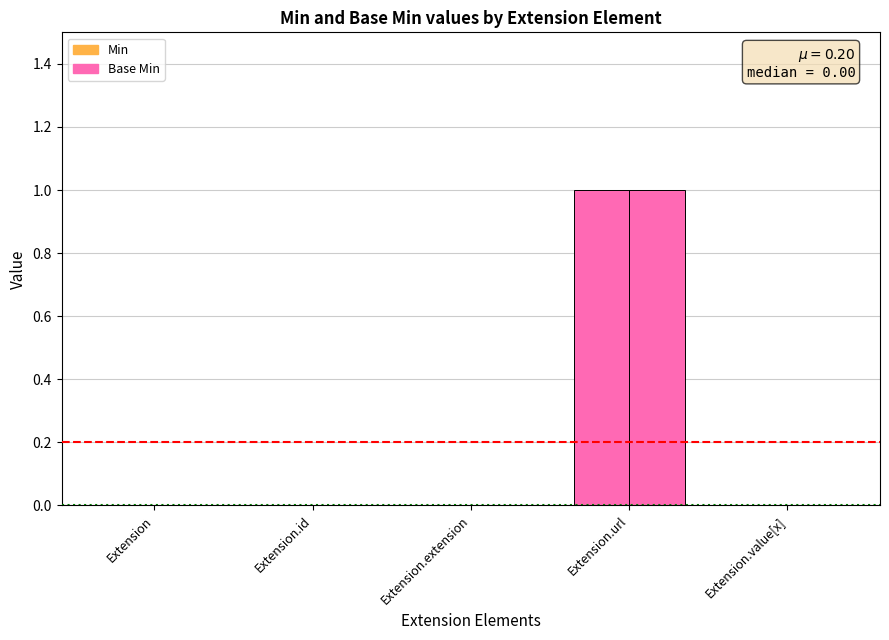

Reading right to left, extract all data points from this chart.

Min: 0	1	0	0	0
Base Min: 0	1	0	0	0